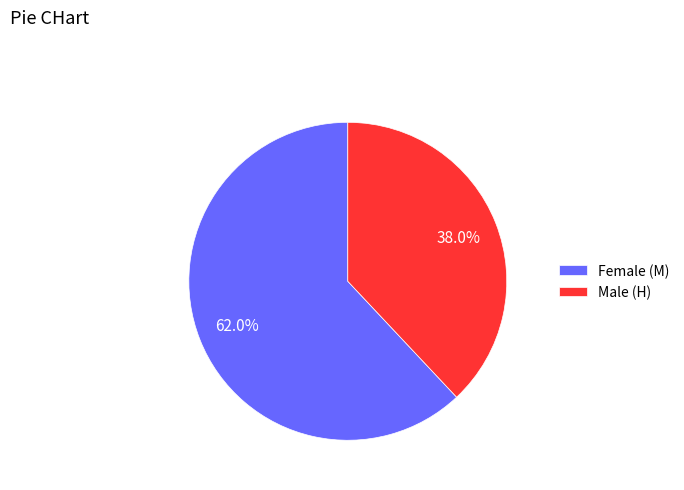

Combined, do Male (H) and Female (M) account for over 50%?

Yes